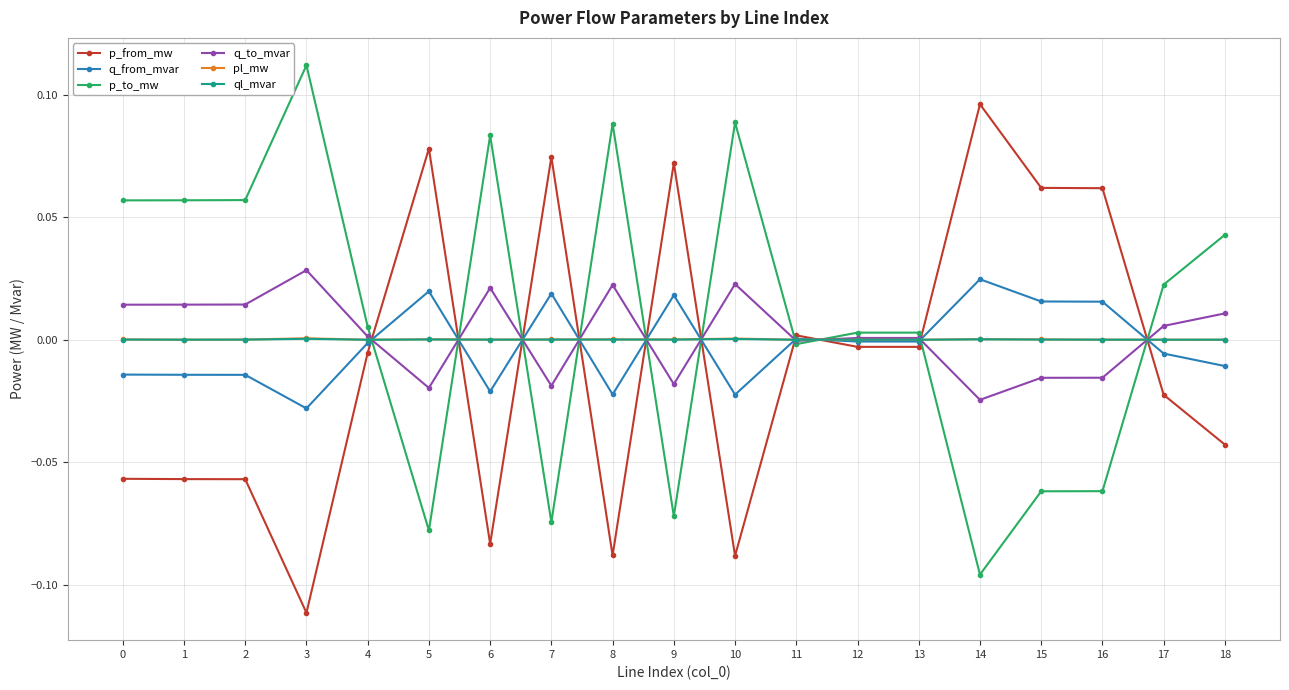

Is the value of p_to_mw at 0 greater than the value of ql_mvar at 0?

Yes